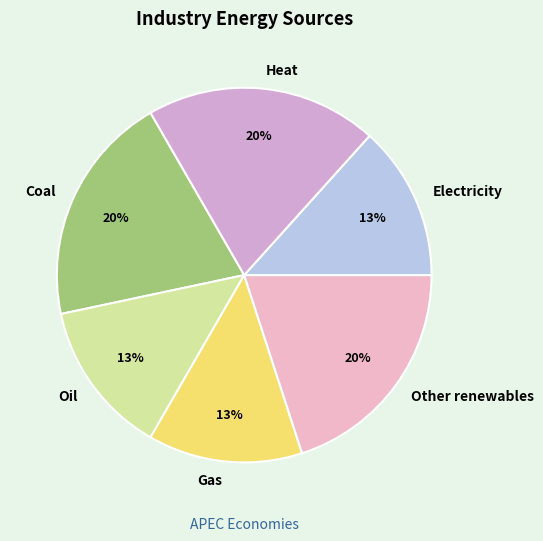

Approximately how many times larger is the value at Coal compared to Heat?

1.0